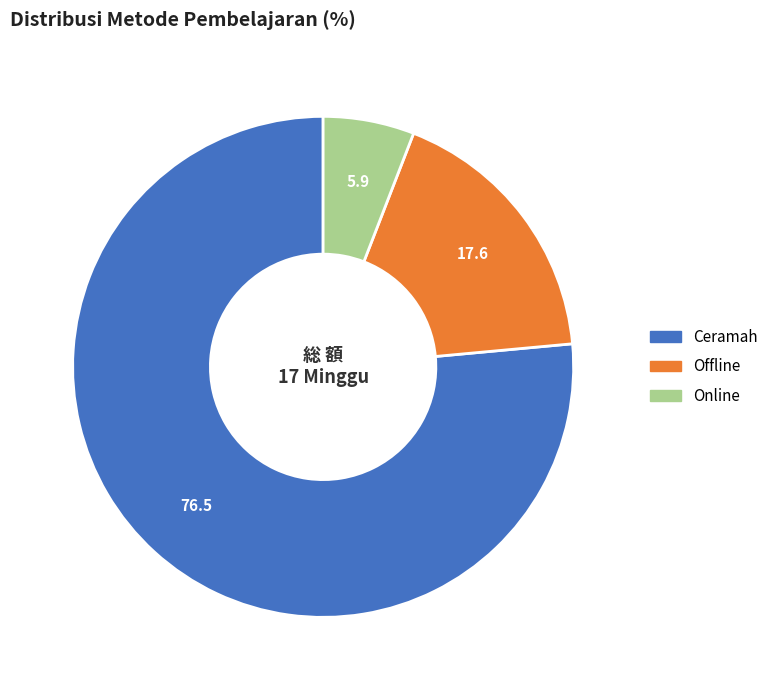

Is there any slice that represents more than half of the pie?

Yes